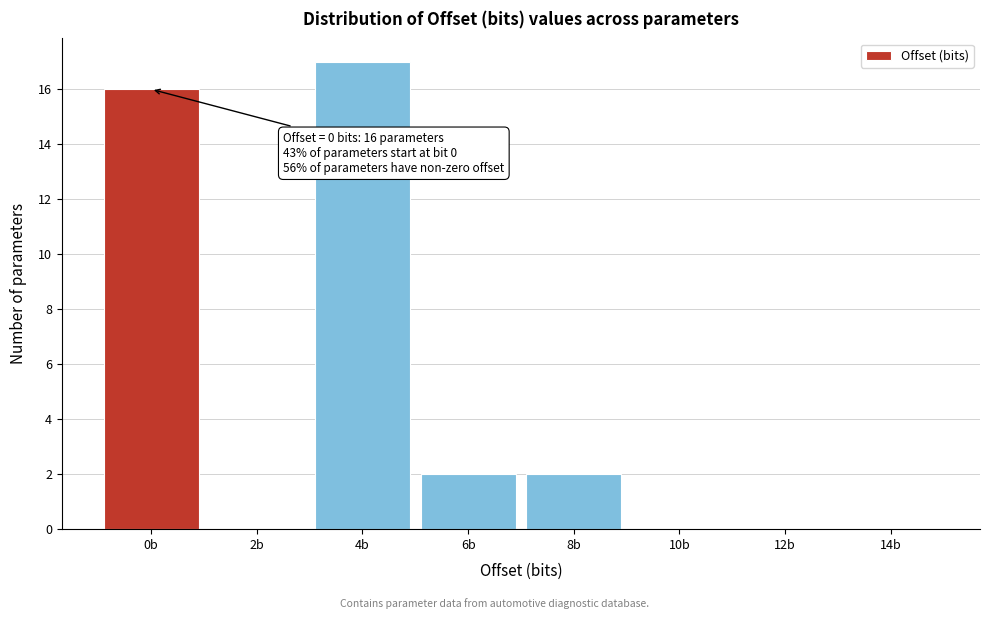

Reading left to right, list all the values displayed in this chart.

0b=16	2b=0	4b=17	6b=2	8b=2	10b=0	12b=0	14b=0